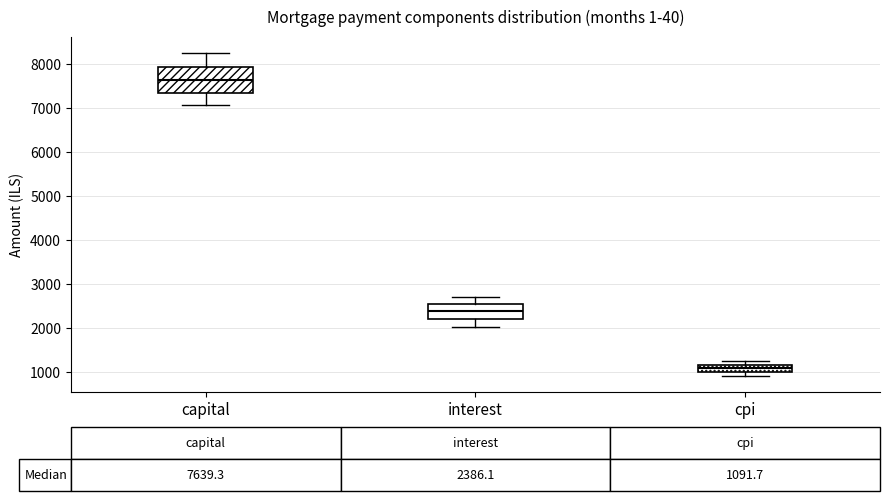

Which box has the lowest median line?

cpi